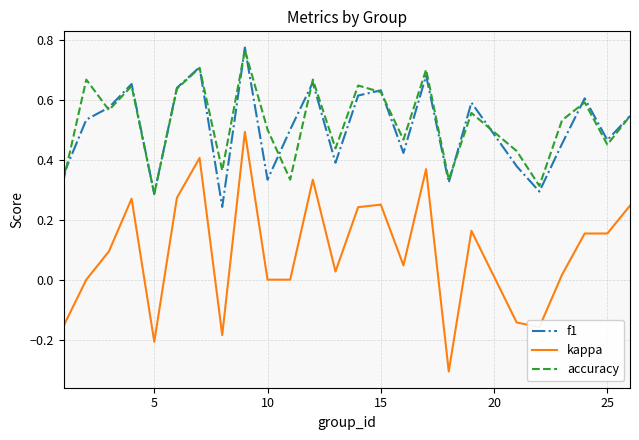

What is the smallest value displayed?

-0.3